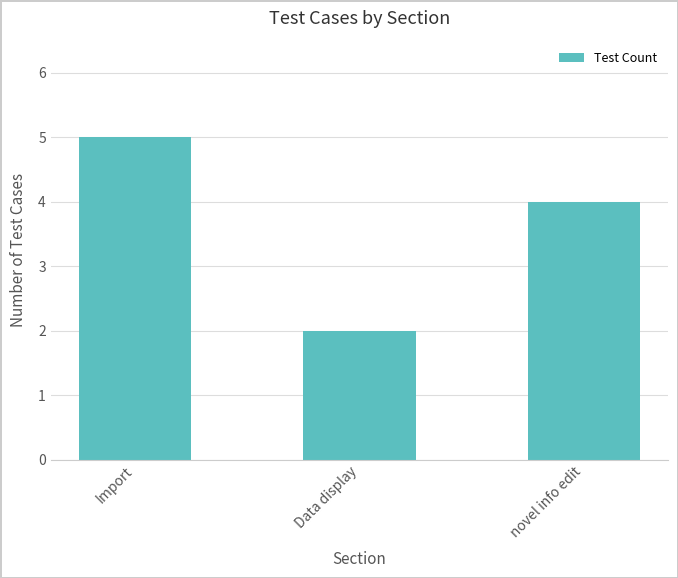

At which category does the chart reach its peak across all series?

Import